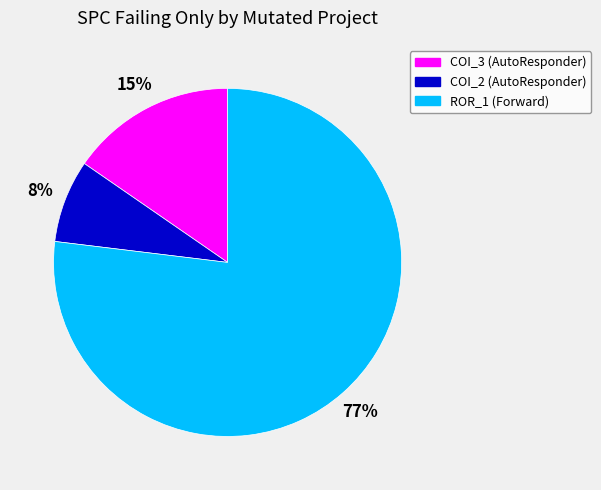

Is there any slice that represents more than half of the pie?

Yes